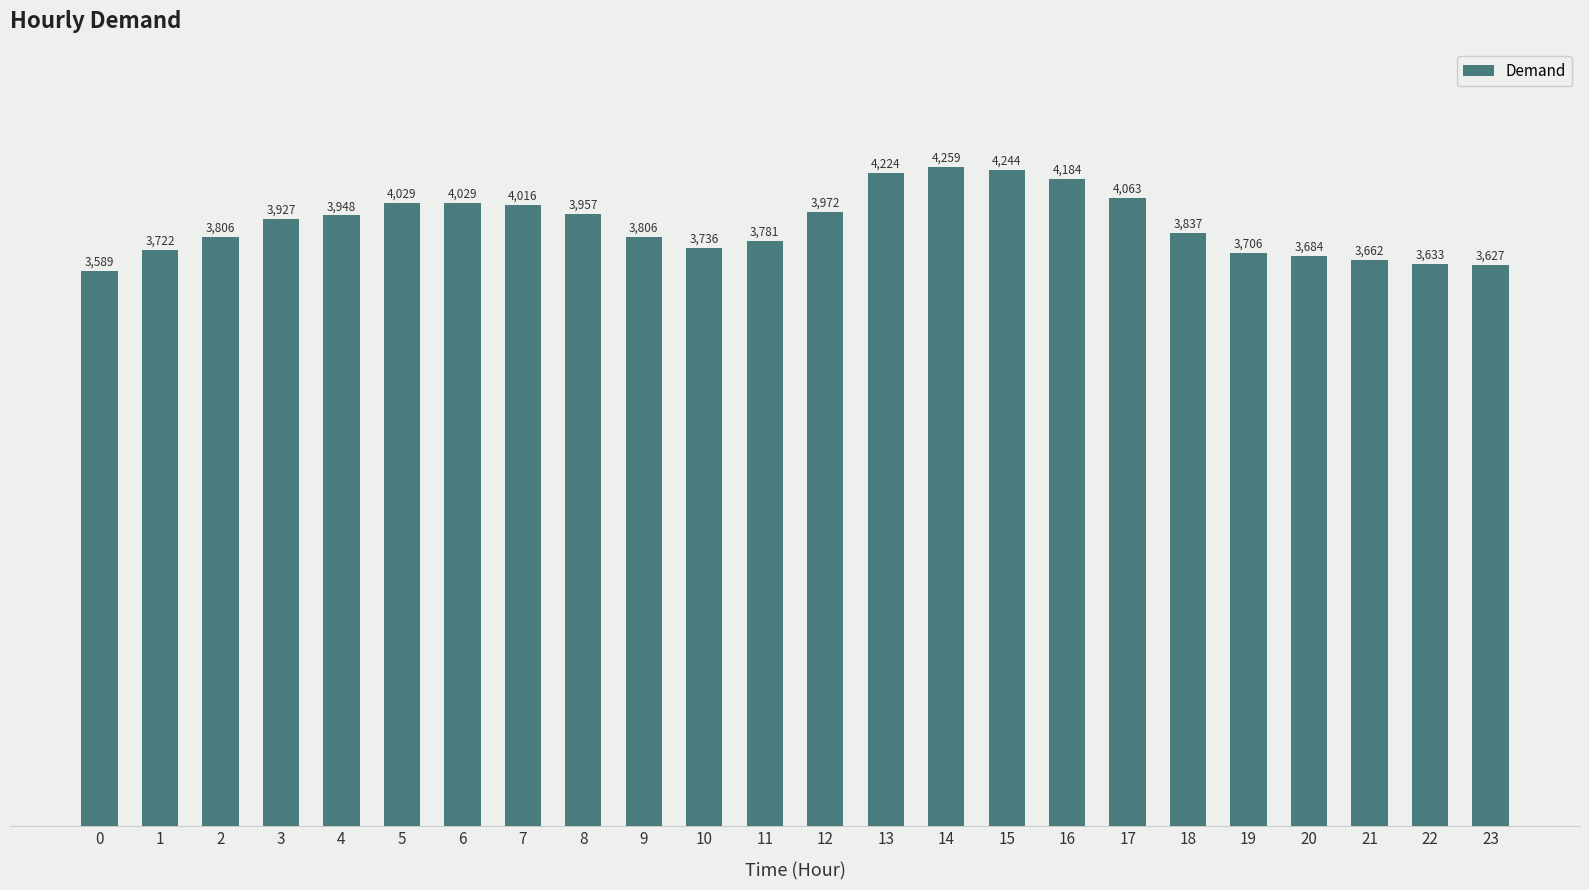

What is the sum of the values at 18 and 7?

7853